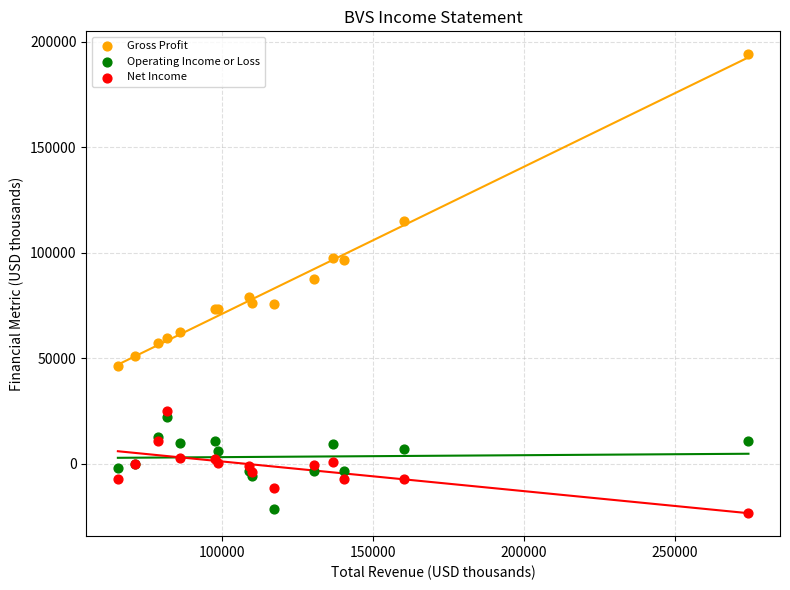

Which series contains the highest Y value?

Gross Profit